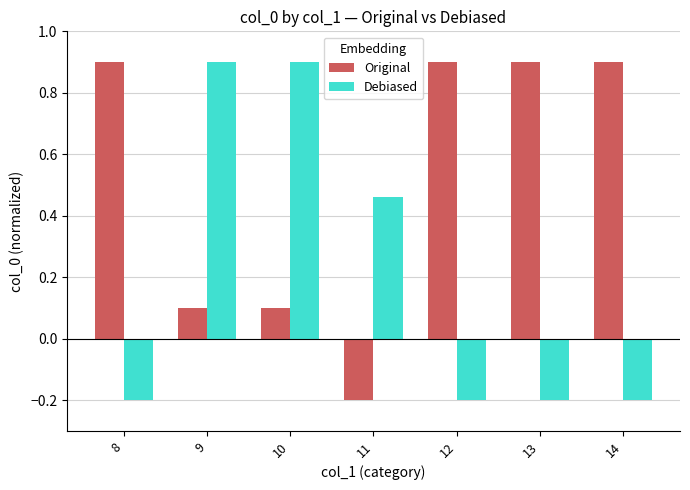

What is the total value across all series at 9?

1.0